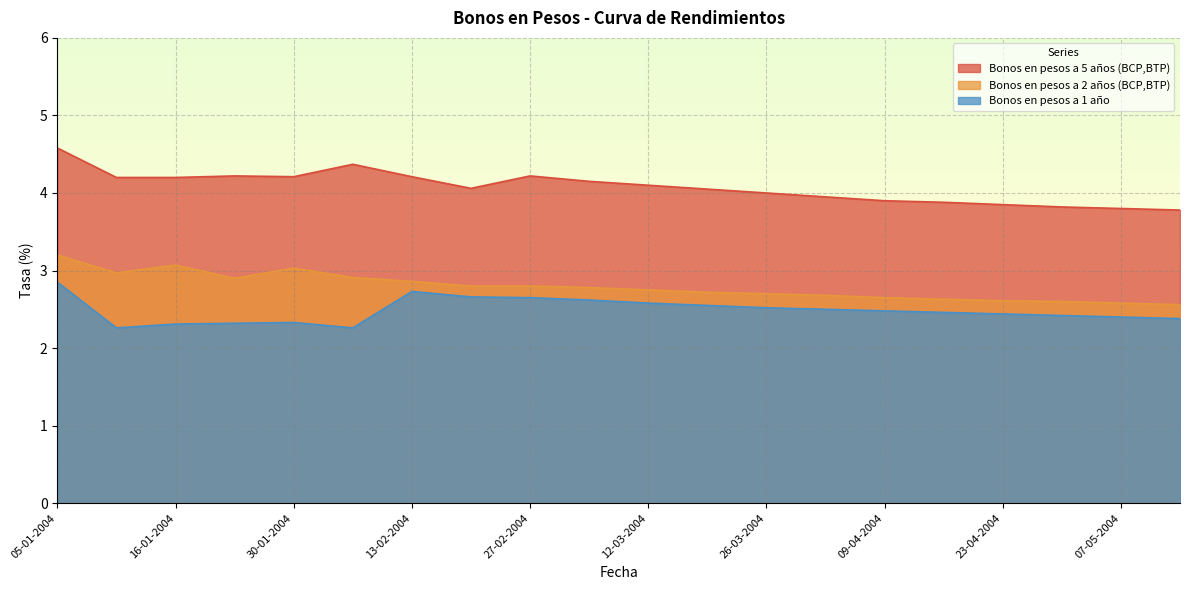

What is the smallest value displayed?

2.3